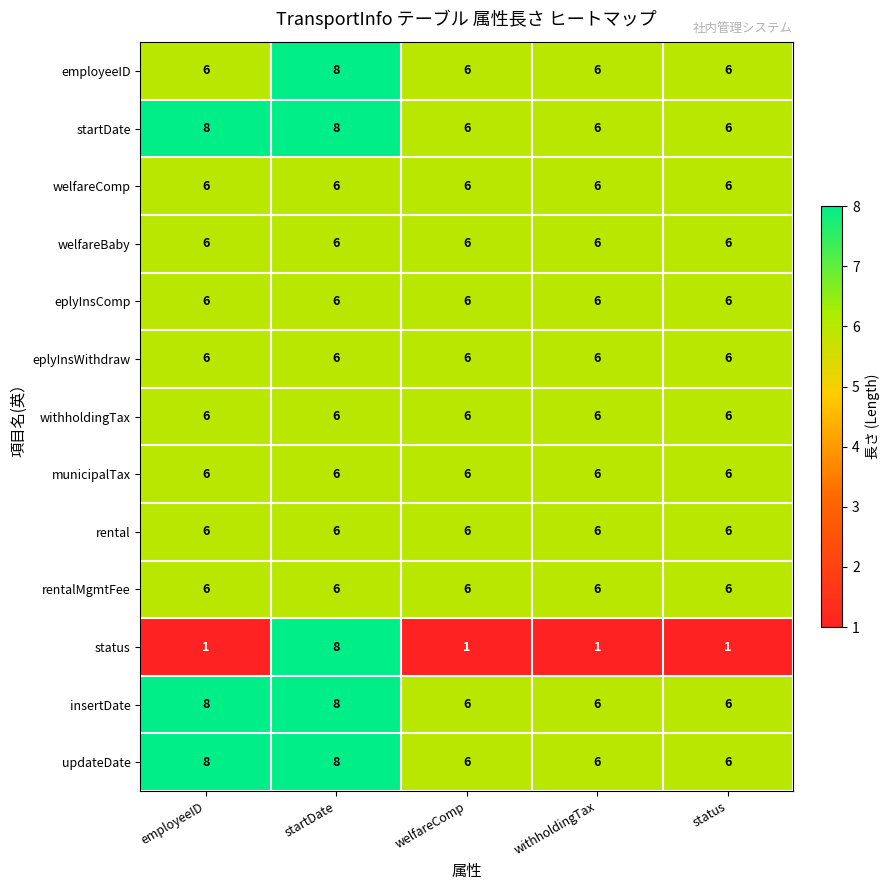

What is the difference between the highest and lowest values at employeeID?

7